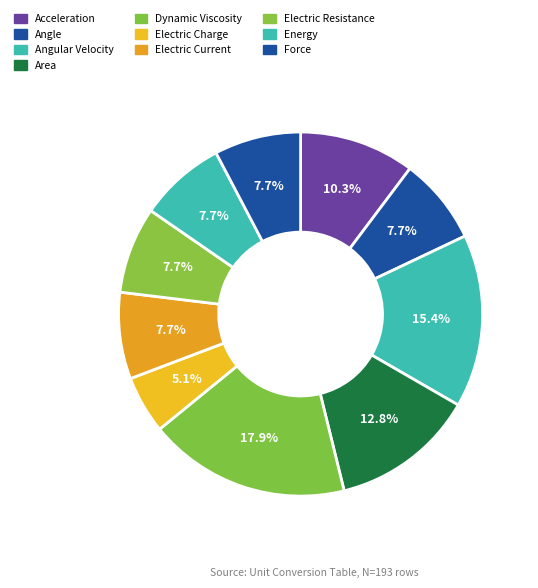

What is the change in value from Angular Velocity to Area?

-1